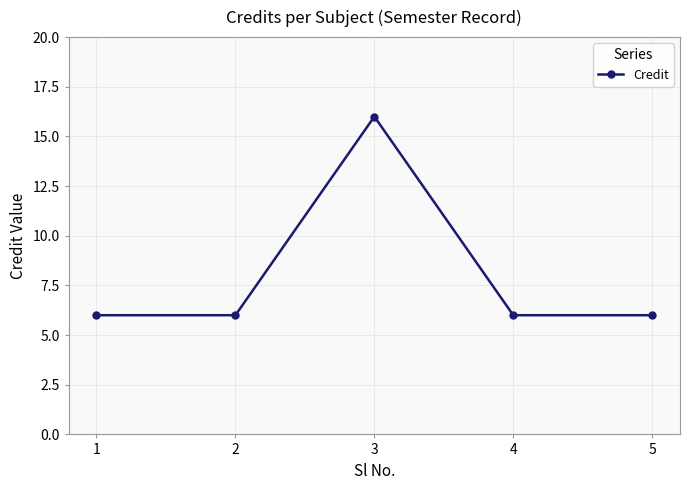

Does the chart have visible grid lines?

Yes